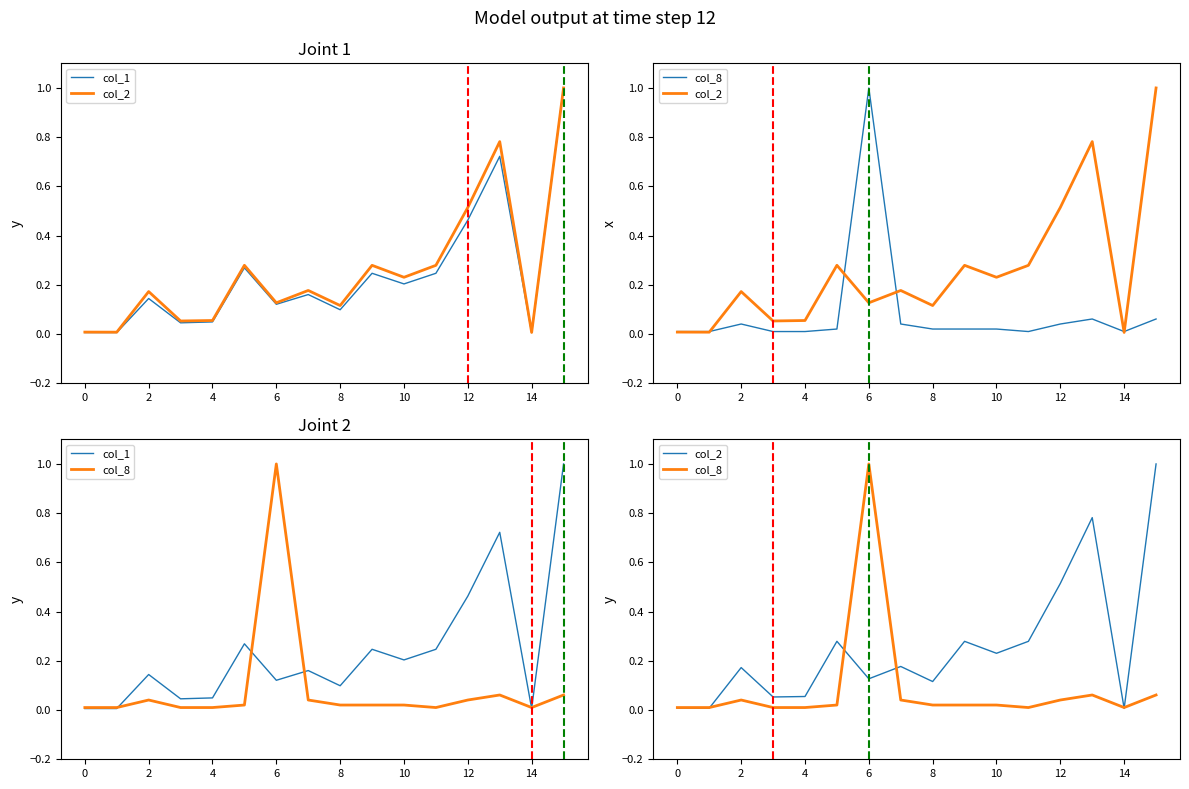

True or false: col_8 and col_2 cross at least once.

True